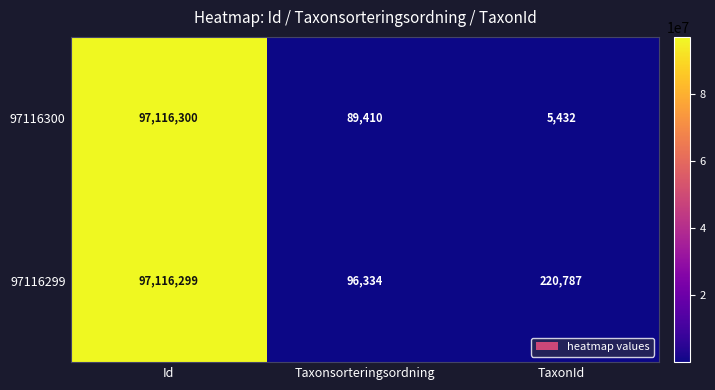

Reading left to right, what are all the values shown in this chart?

97116300: Id=97116300	Taxonsorteringsordning=89410	TaxonId=5432
97116299: Id=97116299	Taxonsorteringsordning=96334	TaxonId=220787